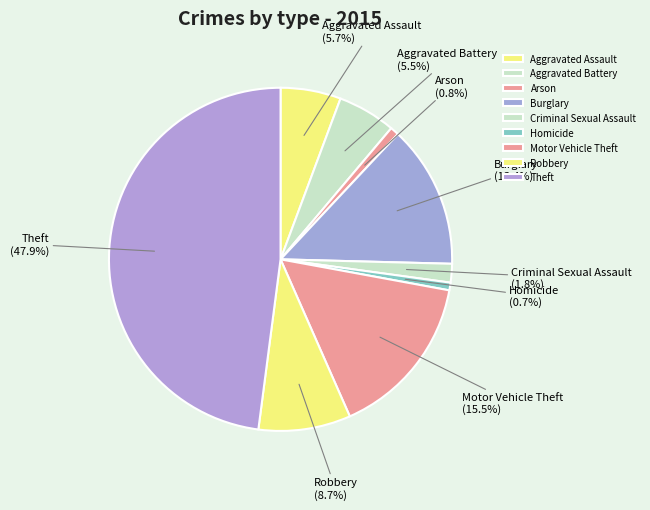

What is the largest slice in the pie chart?

Theft